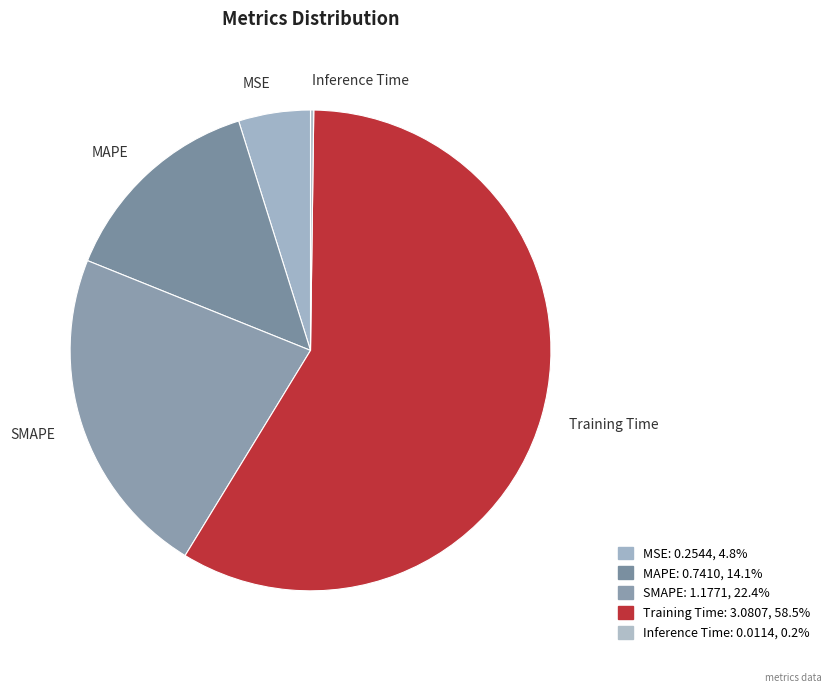

Which category accounts for the majority?

Training Time